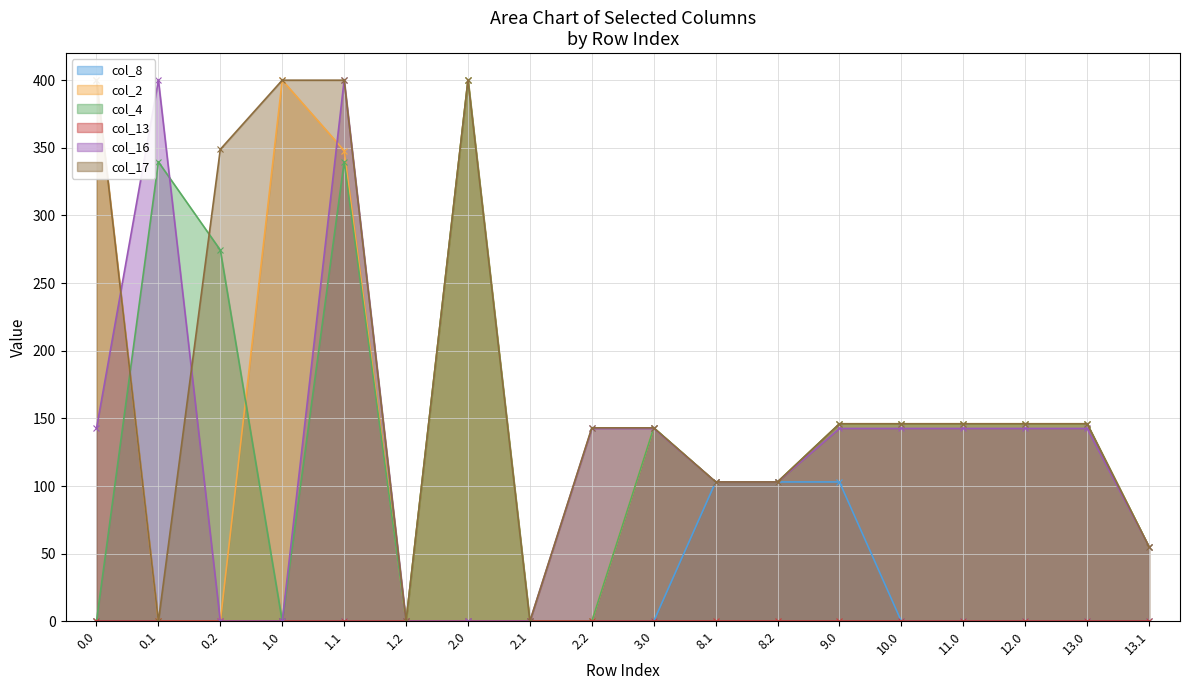

Is the value of col_8 at 8.1 greater than the value of col_4 at 10.0?

No